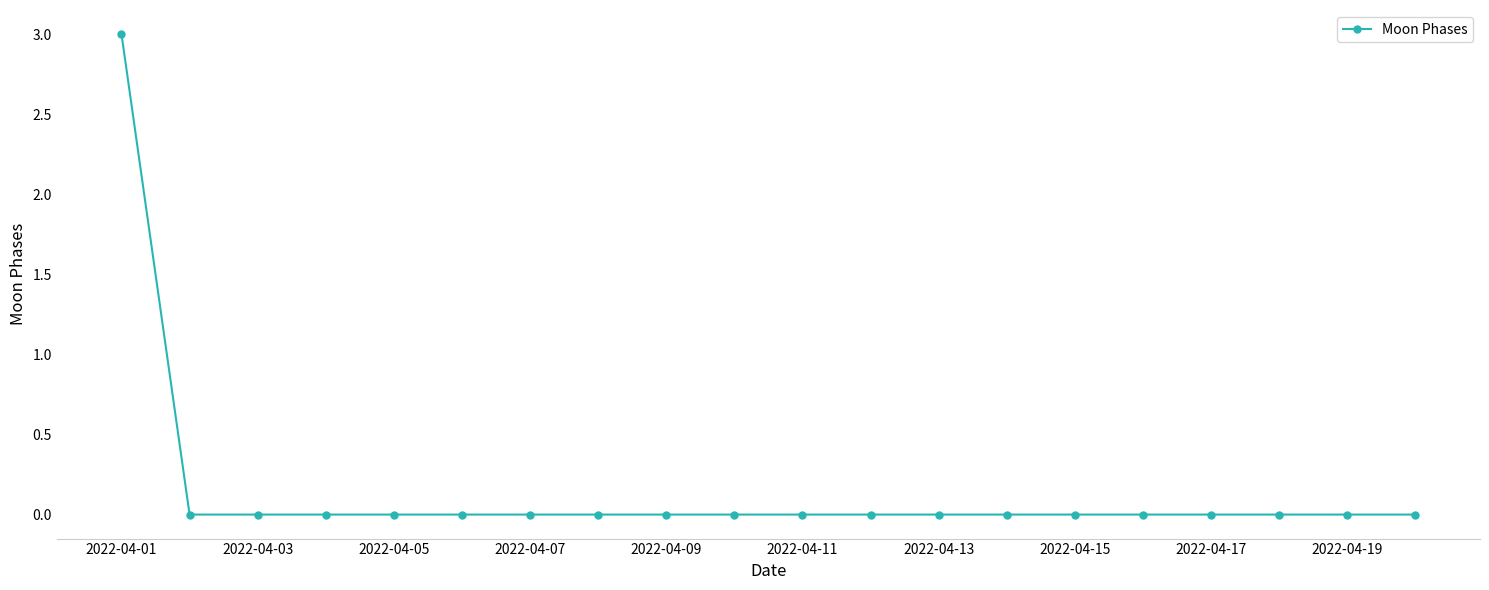

What is the sum of all values?

3